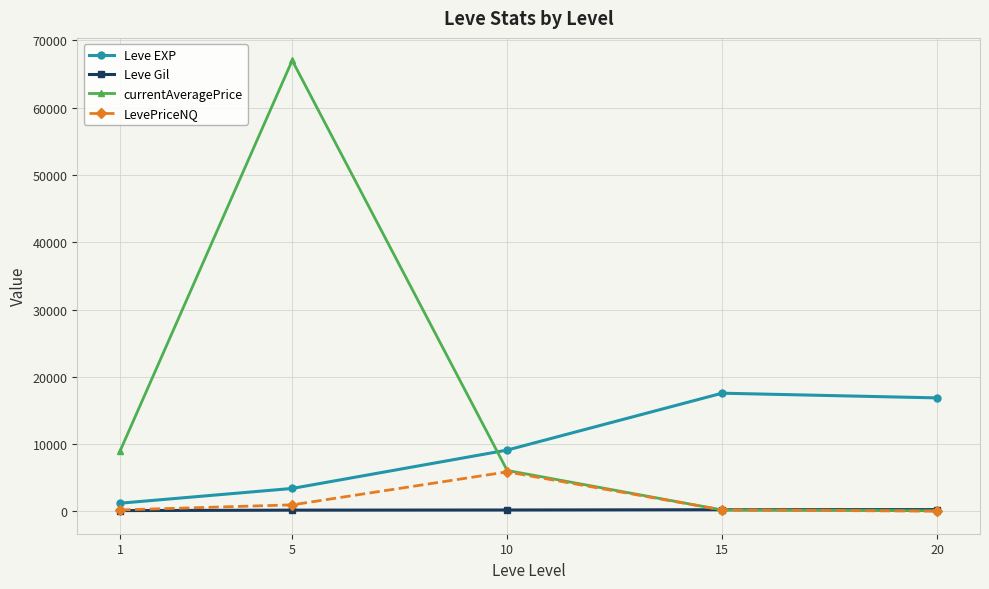

True or false: LevePriceNQ has more than 1 points higher than both neighbors.

False